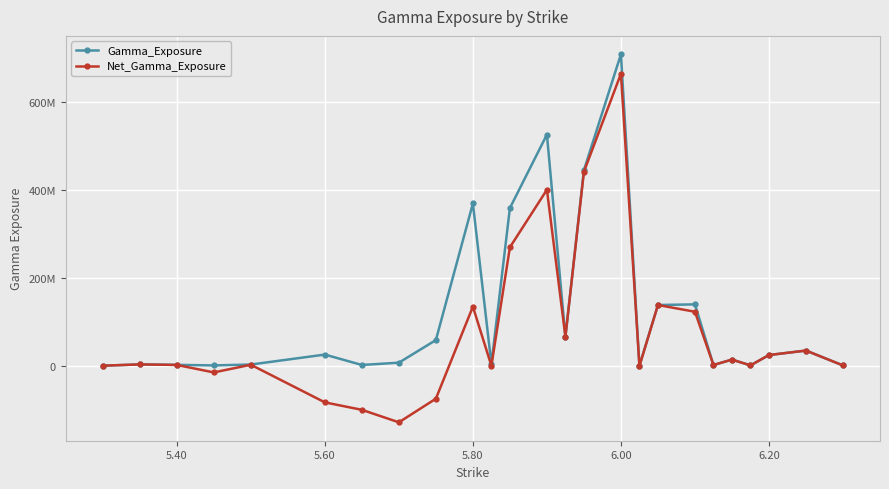

Which series has the largest range (max minus min)?

Net_Gamma_Exposure